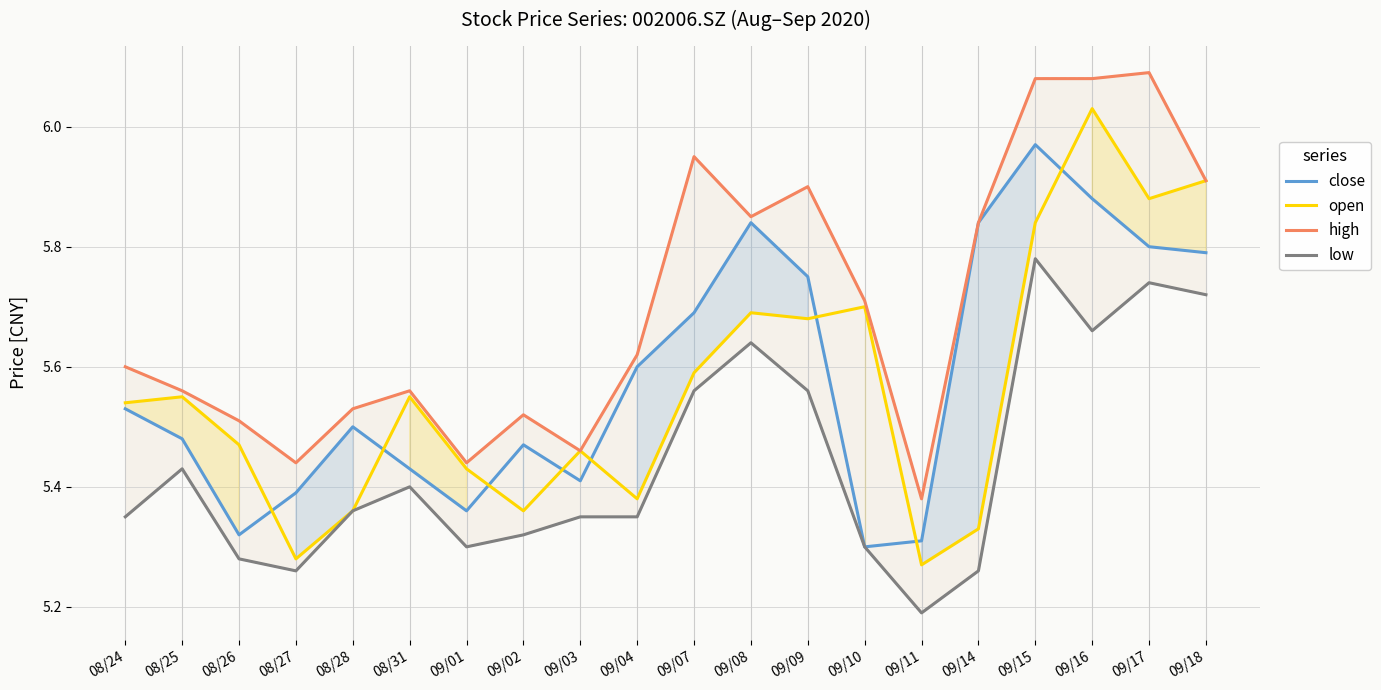

At which category does close reach its first local valley?

08/26